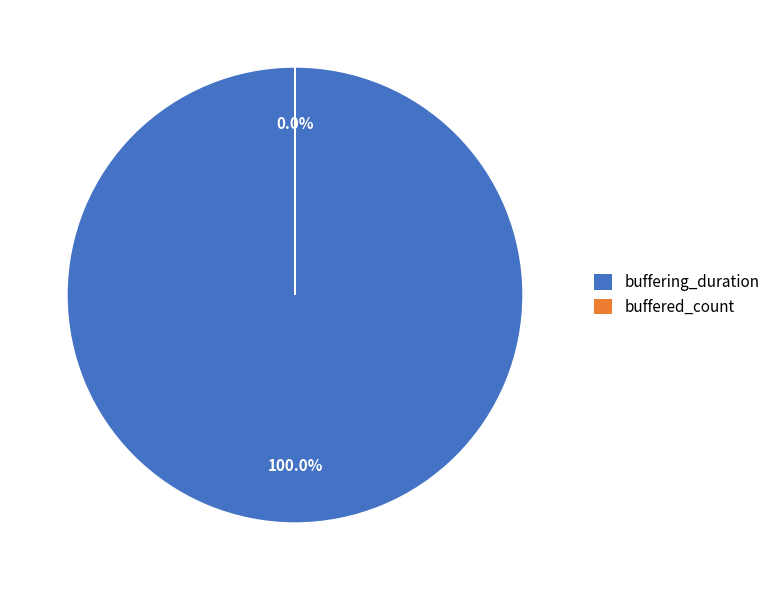

To the nearest percent, what is the difference between the buffered_count and buffering_duration slice percentages?

100%